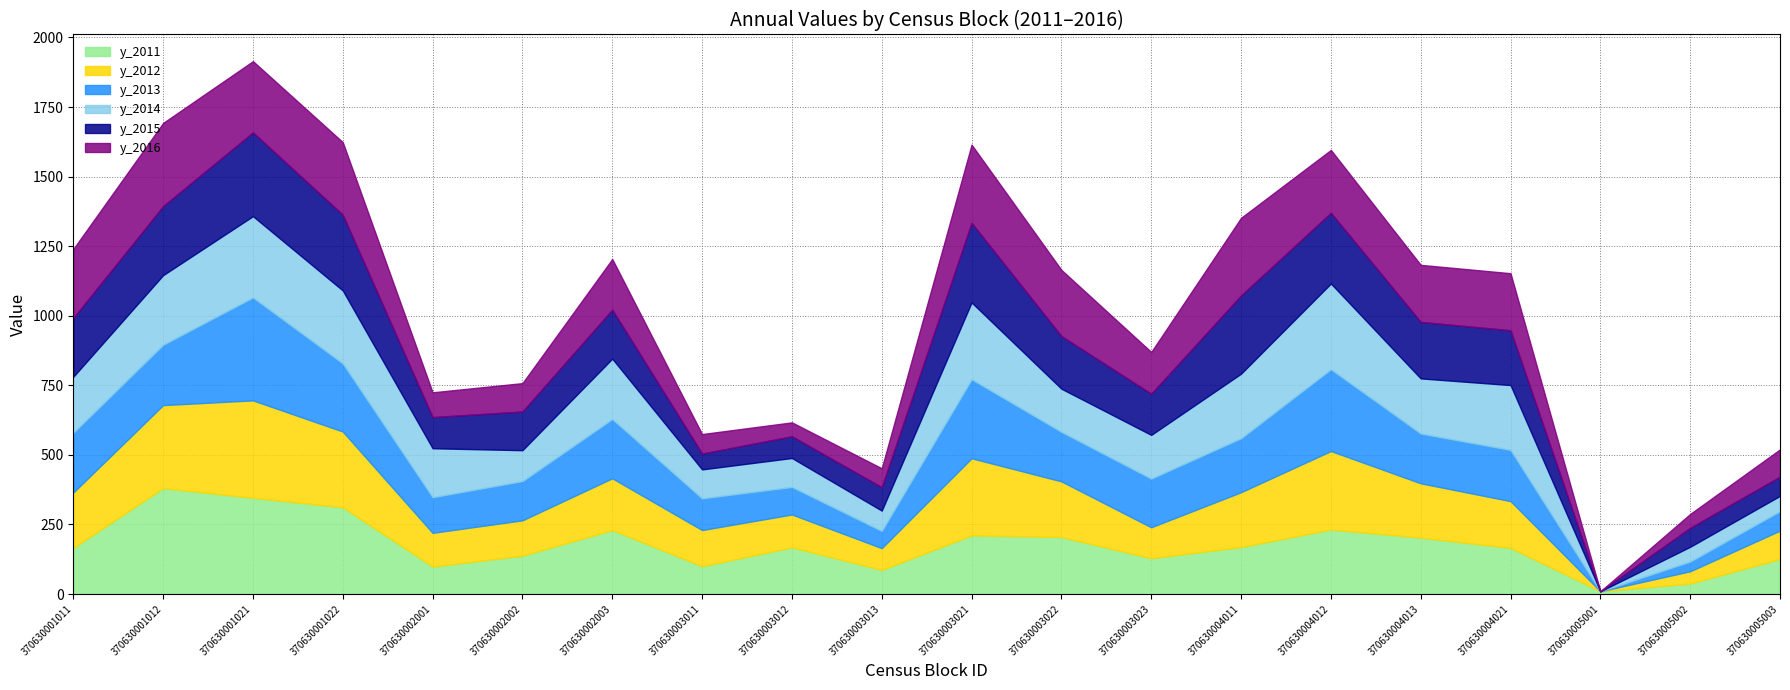

At which label is y_2011 closest to 195?

370630004013